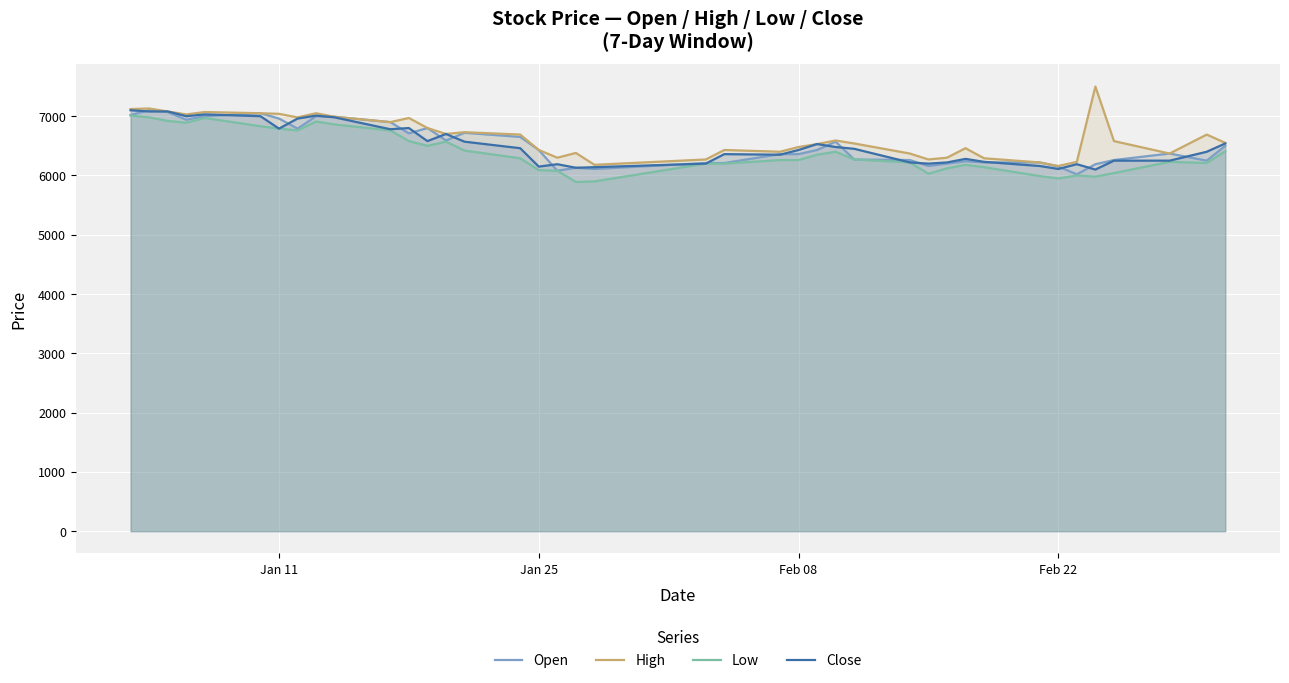

Reading left to right, transcribe all the data shown in this chart.

Open: 7020	7100	7070	6940	7000	7050	6960	6790	7000	6990	6900	6710	6800	6590	6720	6650	6430	6080	6130	6110	6210	6210	6360	6360	6430	6570	6270	6260	6160	6200	6240	6220	6220	6150	6020	6190	6260	6370	6250	6500
High: 7120	7130	7080	7030	7070	7050	7040	6980	7050	6990	6900	6970	6800	6700	6730	6690	6430	6300	6380	6180	6270	6430	6400	6480	6530	6590	6540	6370	6270	6300	6460	6290	6220	6160	6230	7500	6580	6370	6690	6550
Low: 7010	6980	6920	6890	6970	6830	6790	6760	6910	6860	6760	6580	6500	6570	6420	6290	6090	6080	5890	5900	6200	6200	6260	6260	6350	6400	6270	6220	6030	6120	6180	6140	5990	5950	6000	5980	6040	6230	6210	6410
Close: 7100	7080	7080	7000	7030	7000	6790	6960	7010	6980	6780	6800	6580	6700	6570	6460	6150	6190	6130	6140	6200	6360	6350	6430	6530	6480	6450	6220	6200	6220	6280	6230	6160	6110	6190	6100	6250	6250	6400	6540